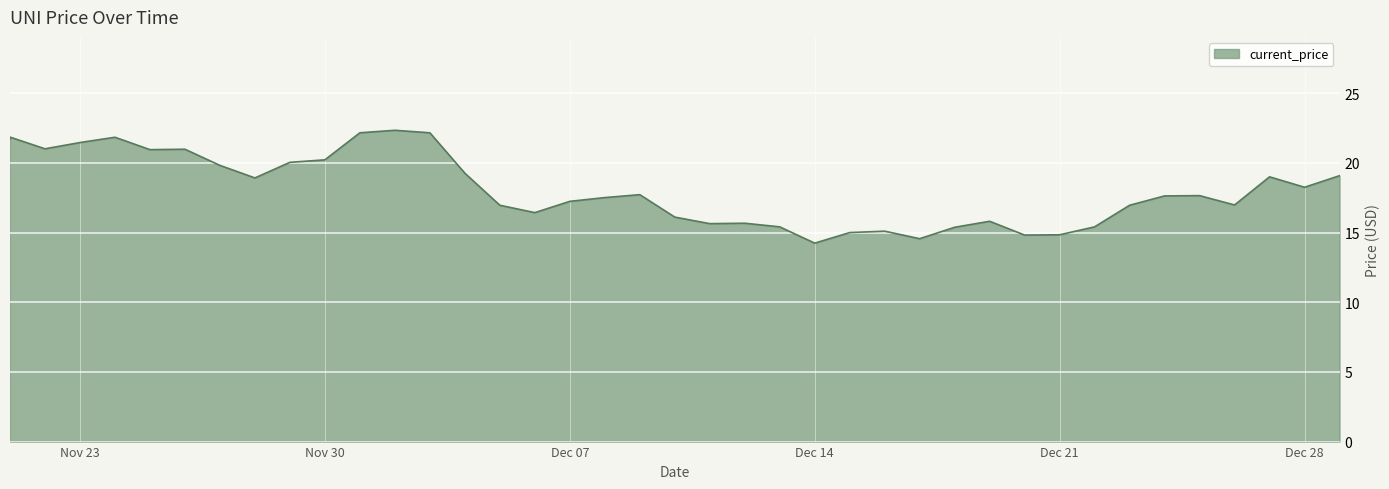

How many data points are above 17?

23